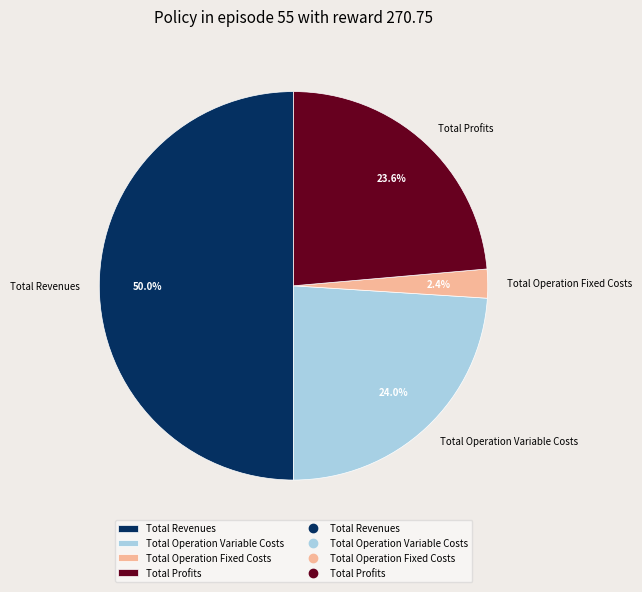

Is the sum of Total Profits and Total Operation Fixed Costs greater than half?

No